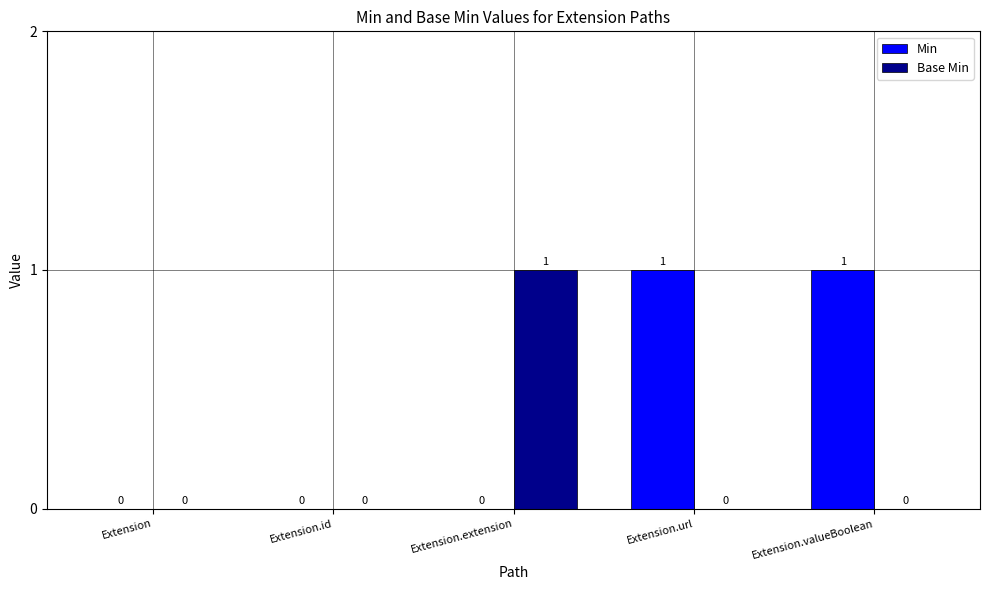

Which series has the largest total across all categories?

Min